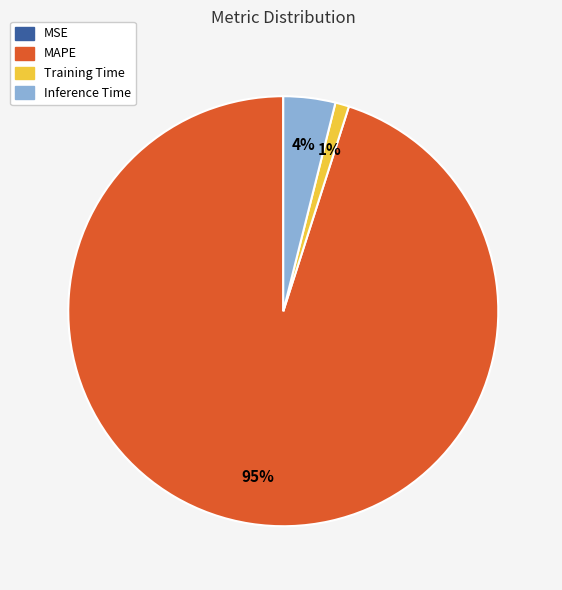

Is there any slice that represents more than half of the pie?

Yes